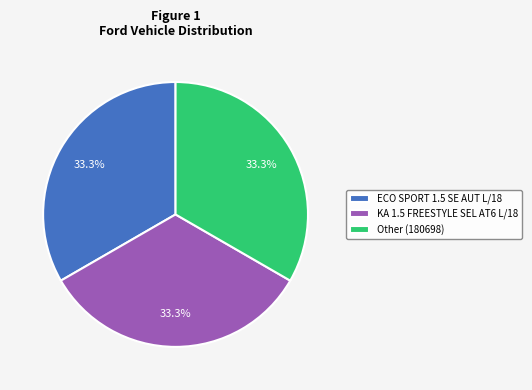

True or false: Other accounts for 33% of the total.

True